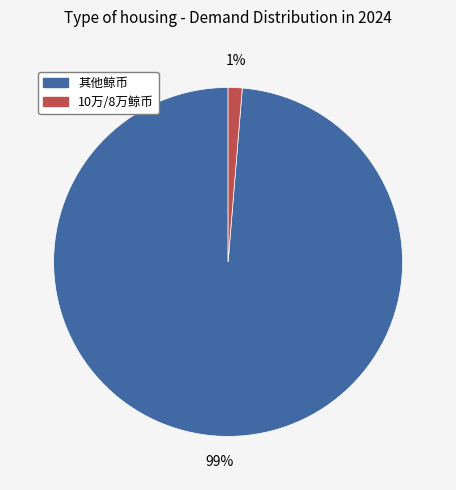

To the nearest percent, what is the average slice percentage?

50%